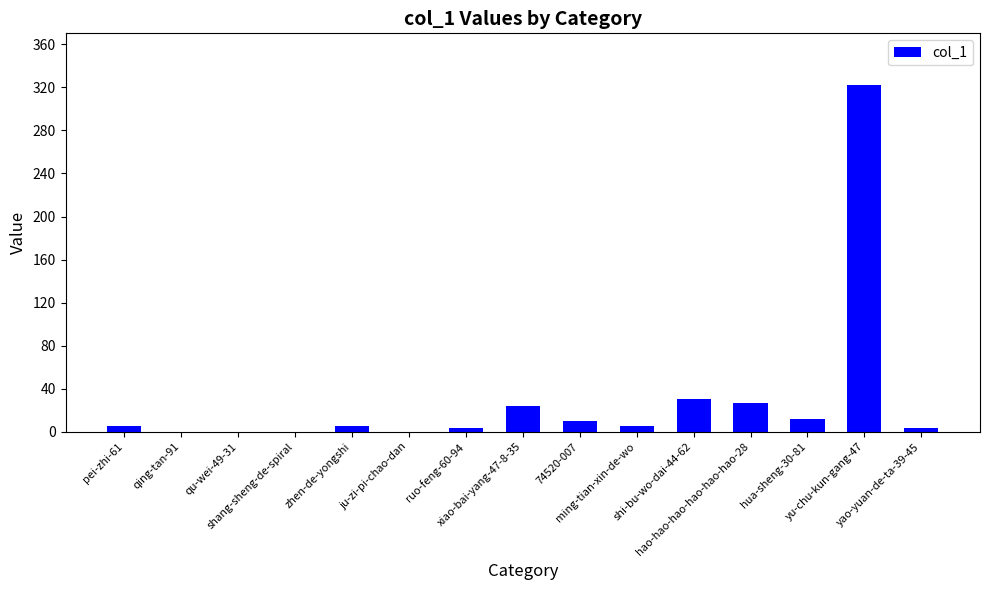

What value does the data have at zhen-de-yongshi, to the nearest 5?

5